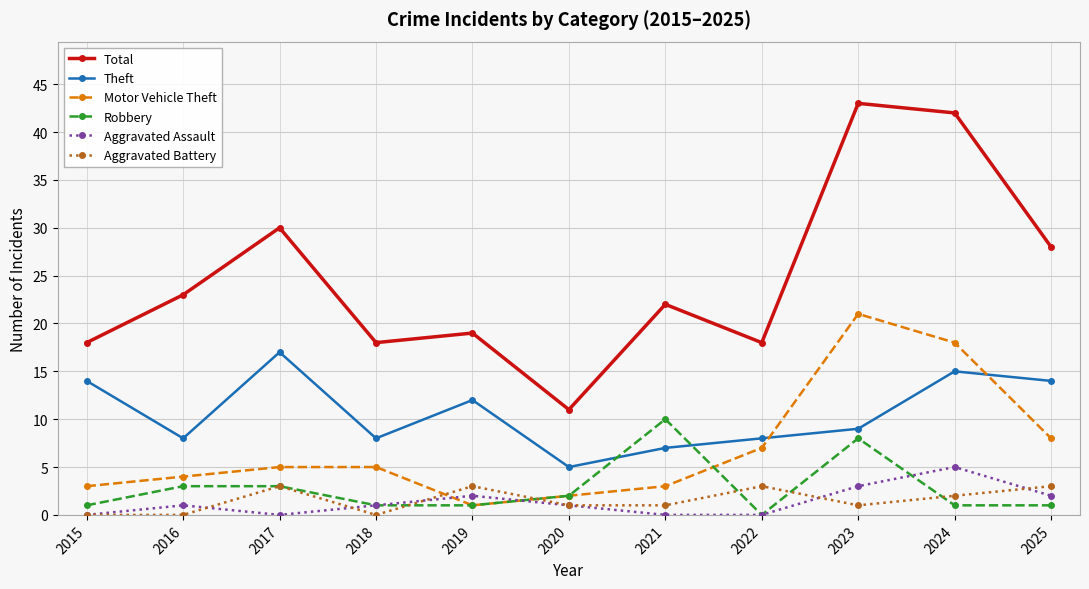

Which category has the lowest value in the Theft series?

2020